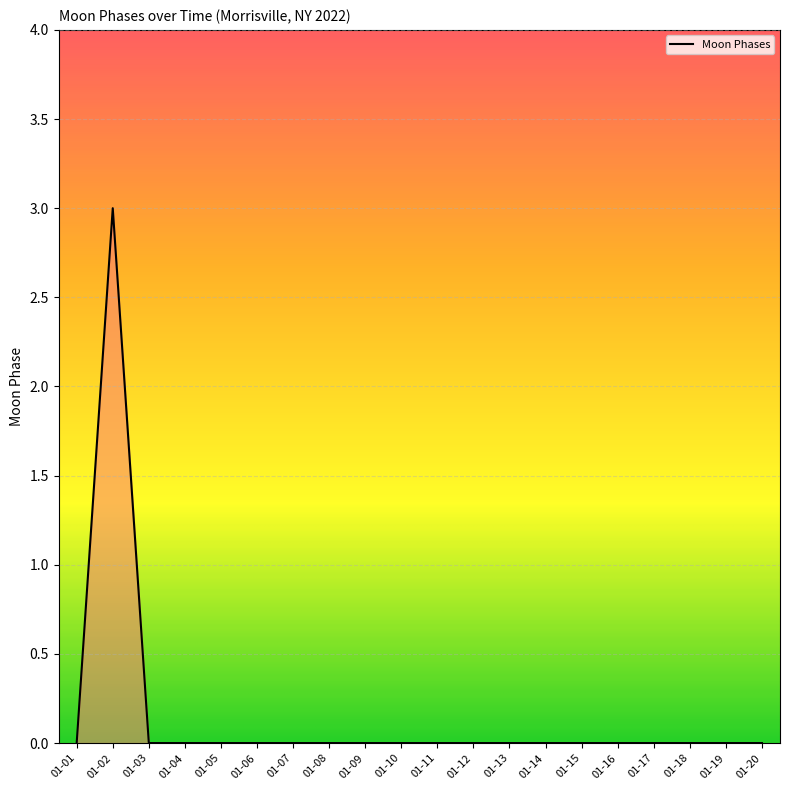

Is it true that the value at 01-15 is -2?

False